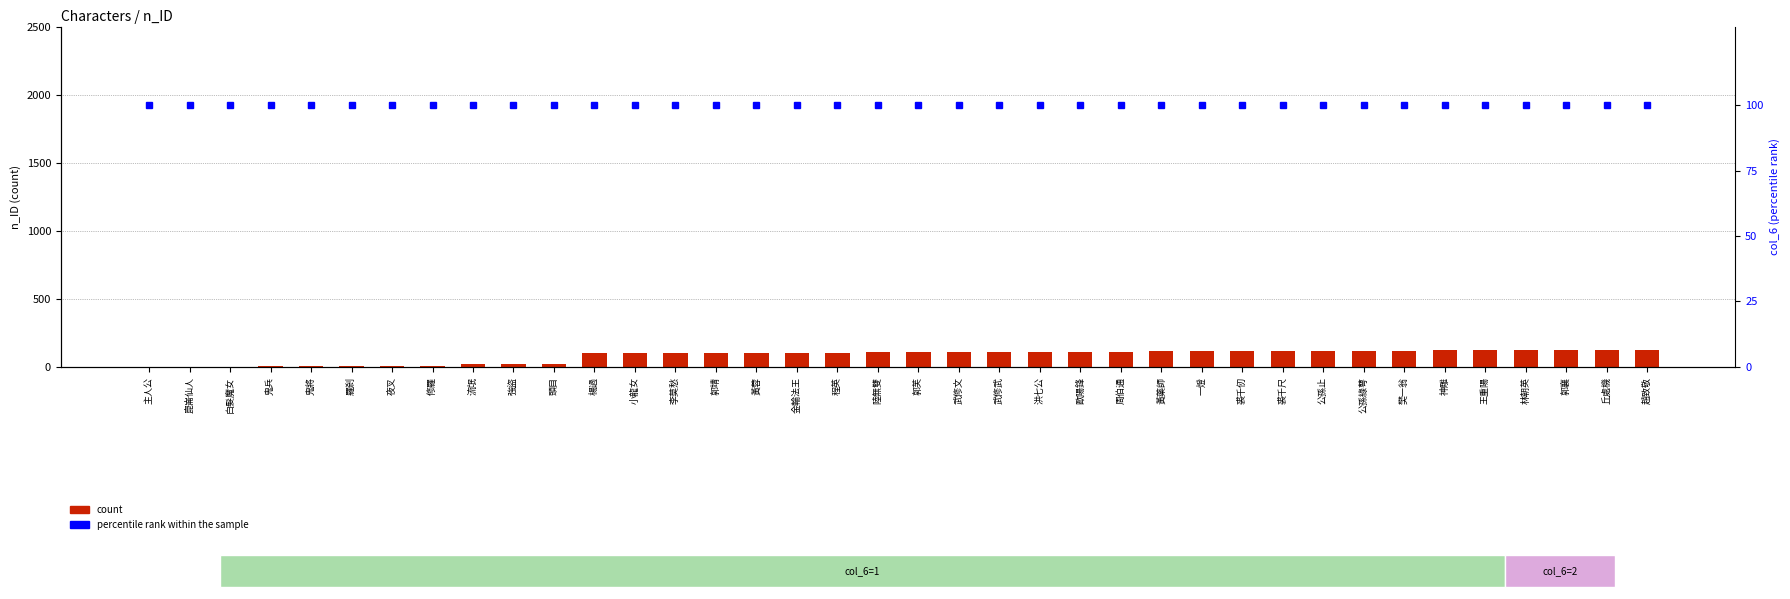

At 崑崙仙人, list the series in order from smallest to largest.

count, percentile rank within the sample